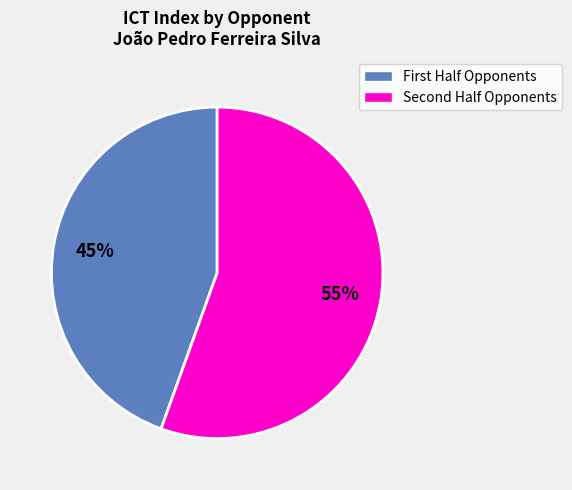

To the nearest percent, what is the average slice percentage?

50%